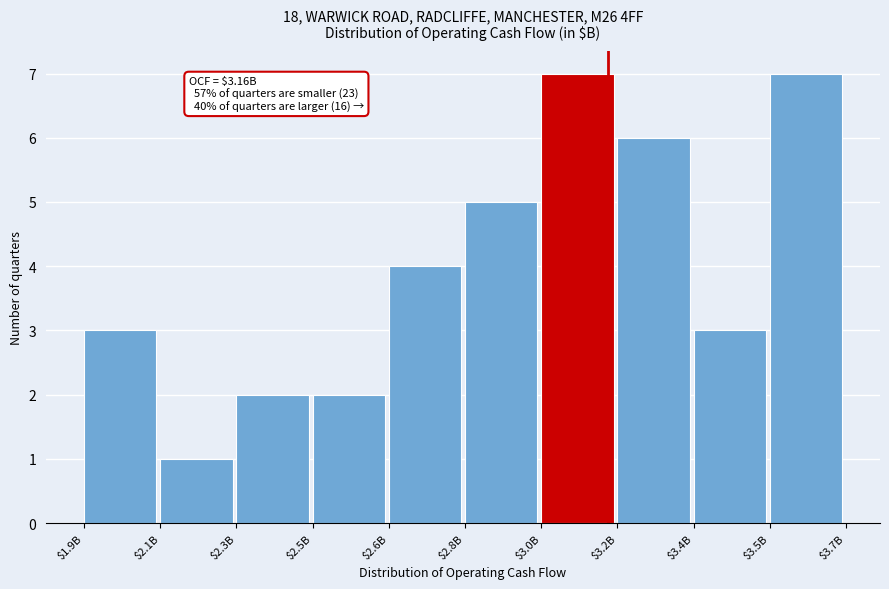

Reading left to right, extract all data points from this chart.

3	1	2	2	4	5	7	6	3	7